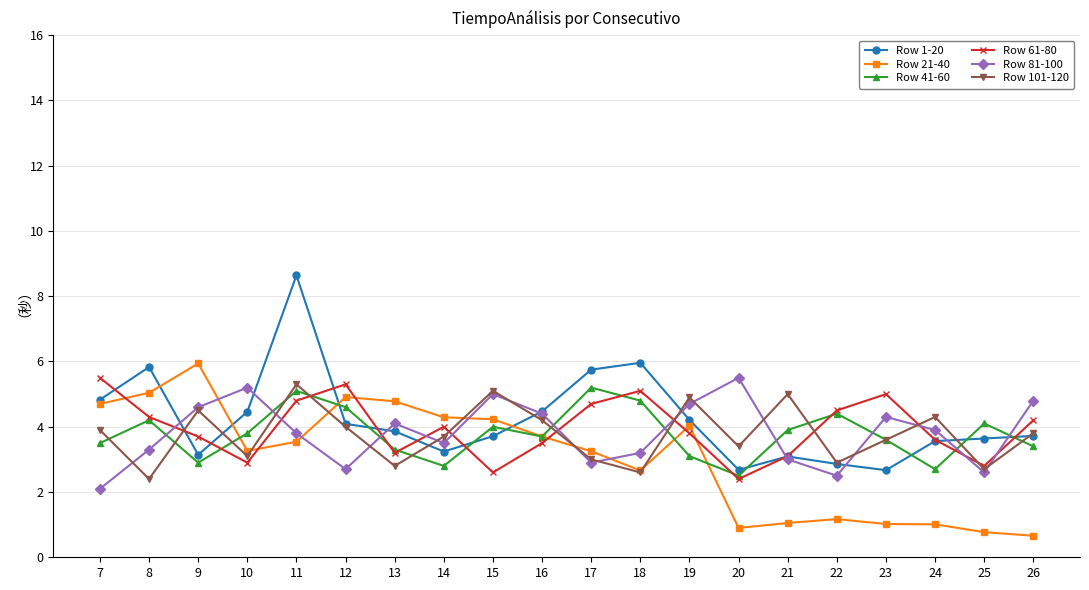

Is it true that Row 81-100 equals 7.6 at 26?

False